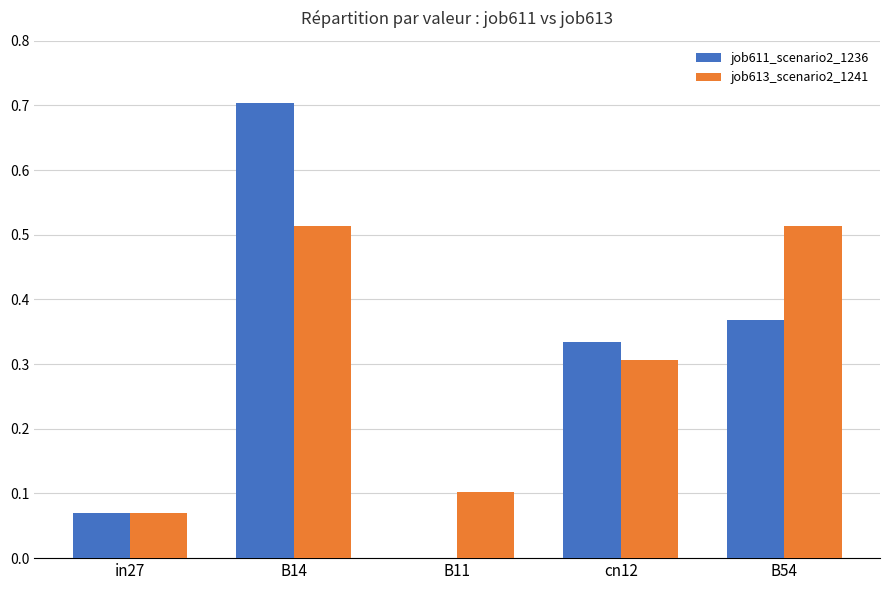

How many groups of bars are there?

5